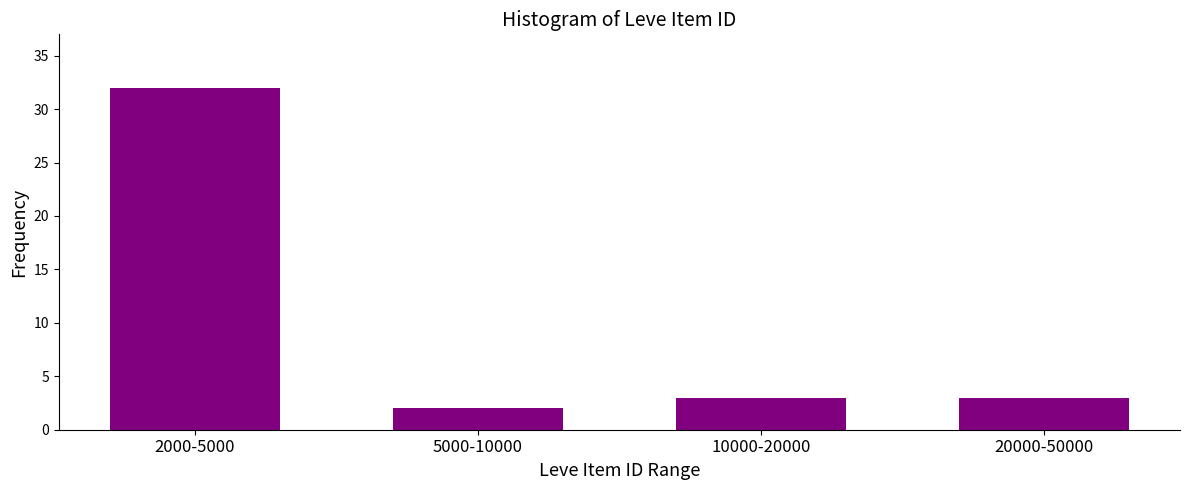

Reading right to left, extract all data points from this chart.

20000-50000=3	10000-20000=3	5000-10000=2	2000-5000=32